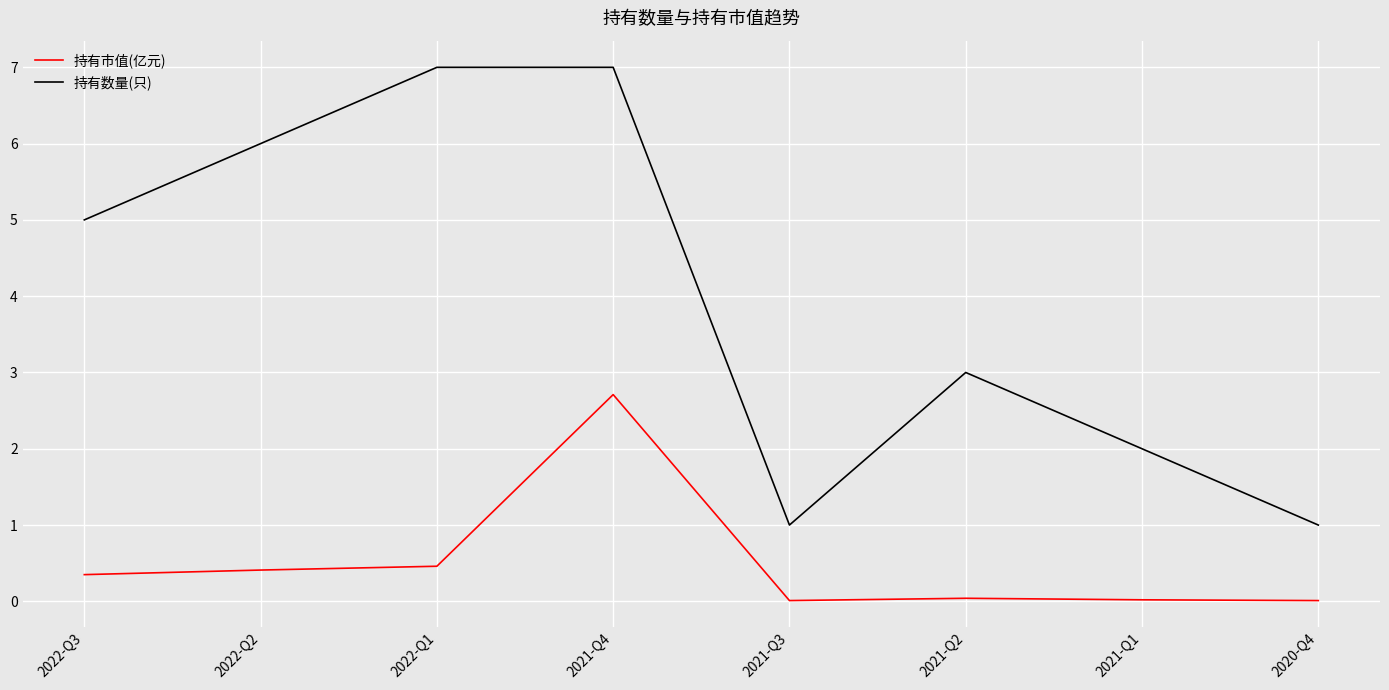

The value of 持有数量(只) at 2021-Q1 is 2.0. True or false?

True